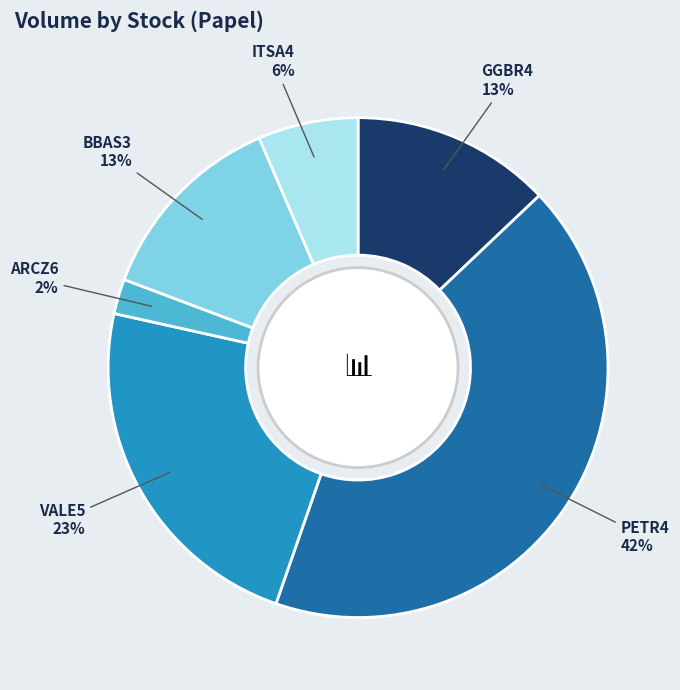

To the nearest percent, what is the difference between the largest and smallest slice percentages?

40%